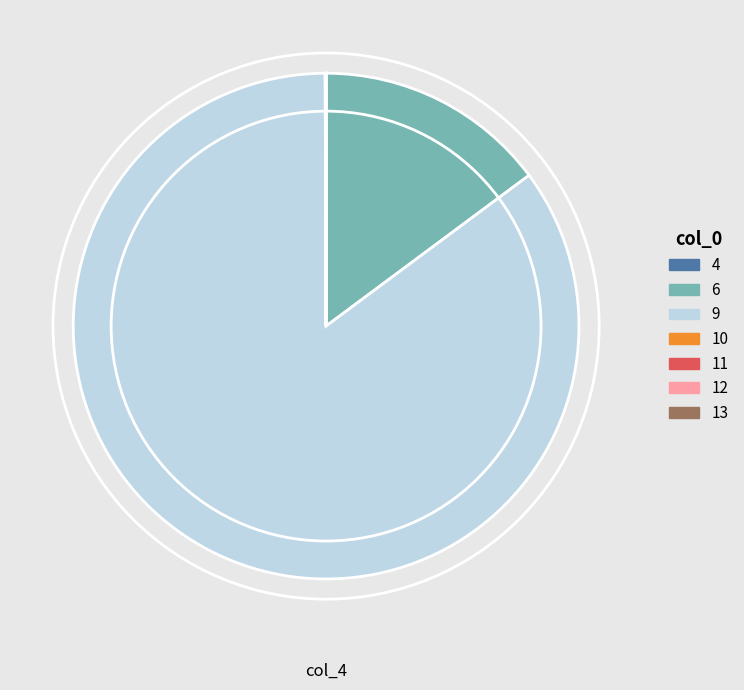

Which category has the biggest portion of the pie?

9